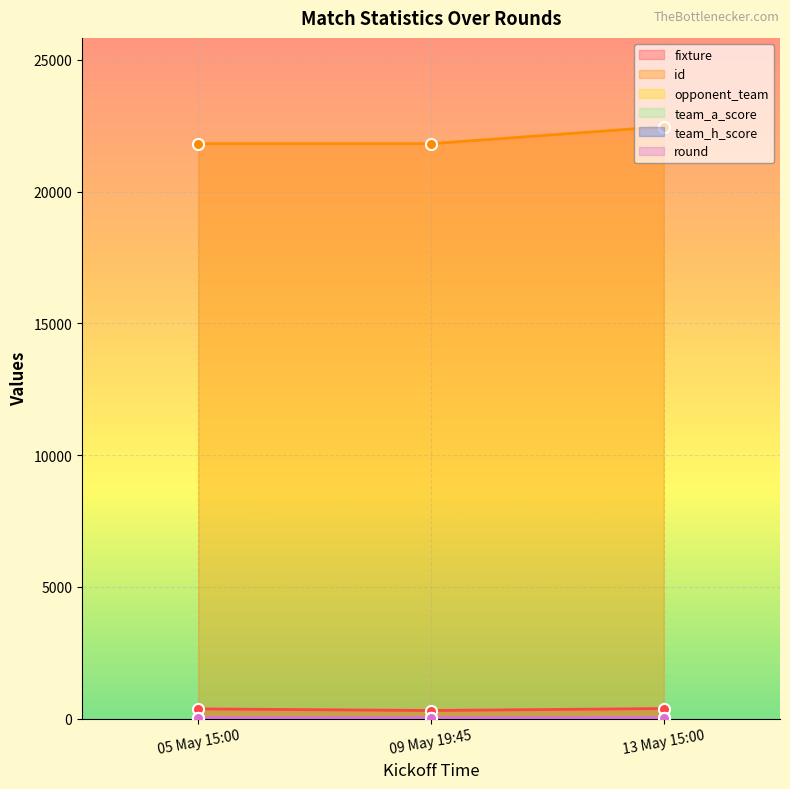

Where is team_h_score nearest to the value 2?

09 May 19:45